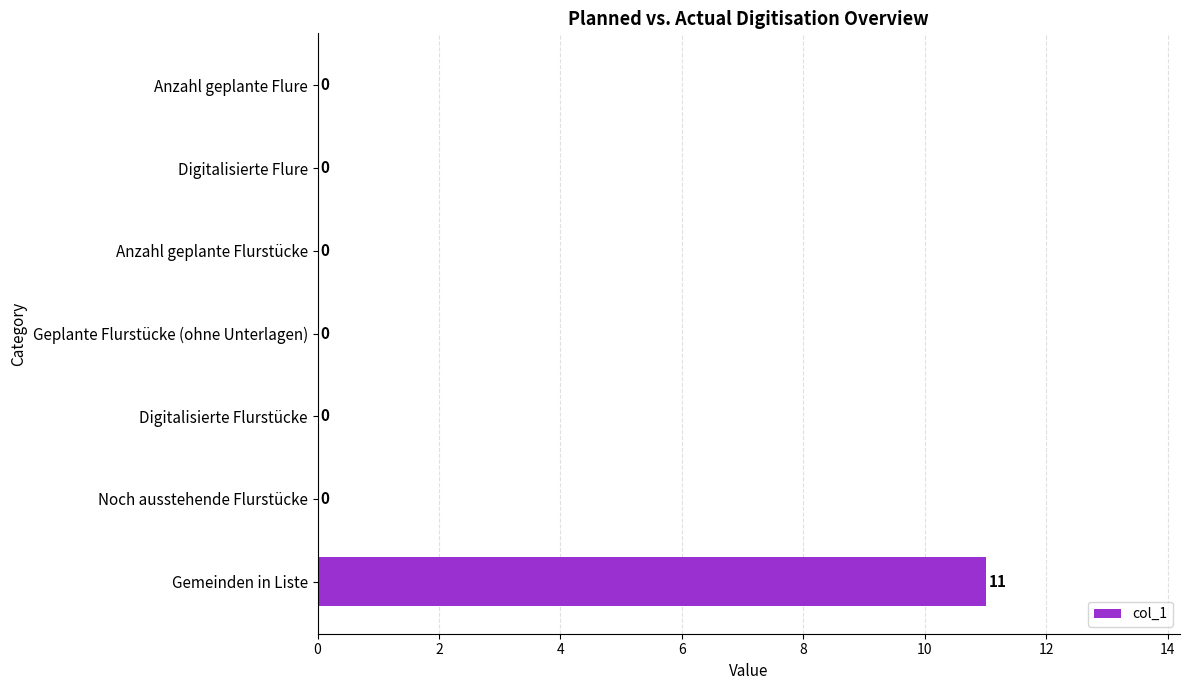

What is the sum of all values?

11